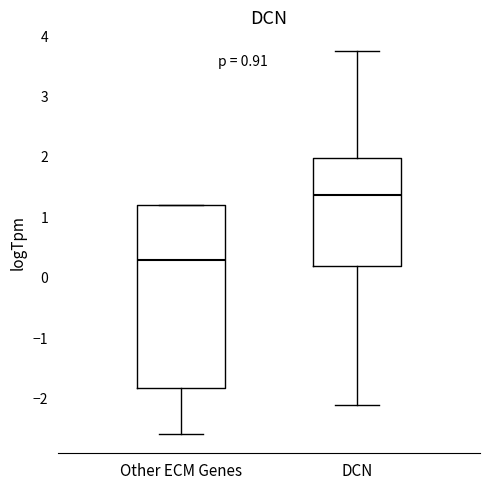

Which box is the tallest, from its lower edge to its upper edge?

Other ECM Genes